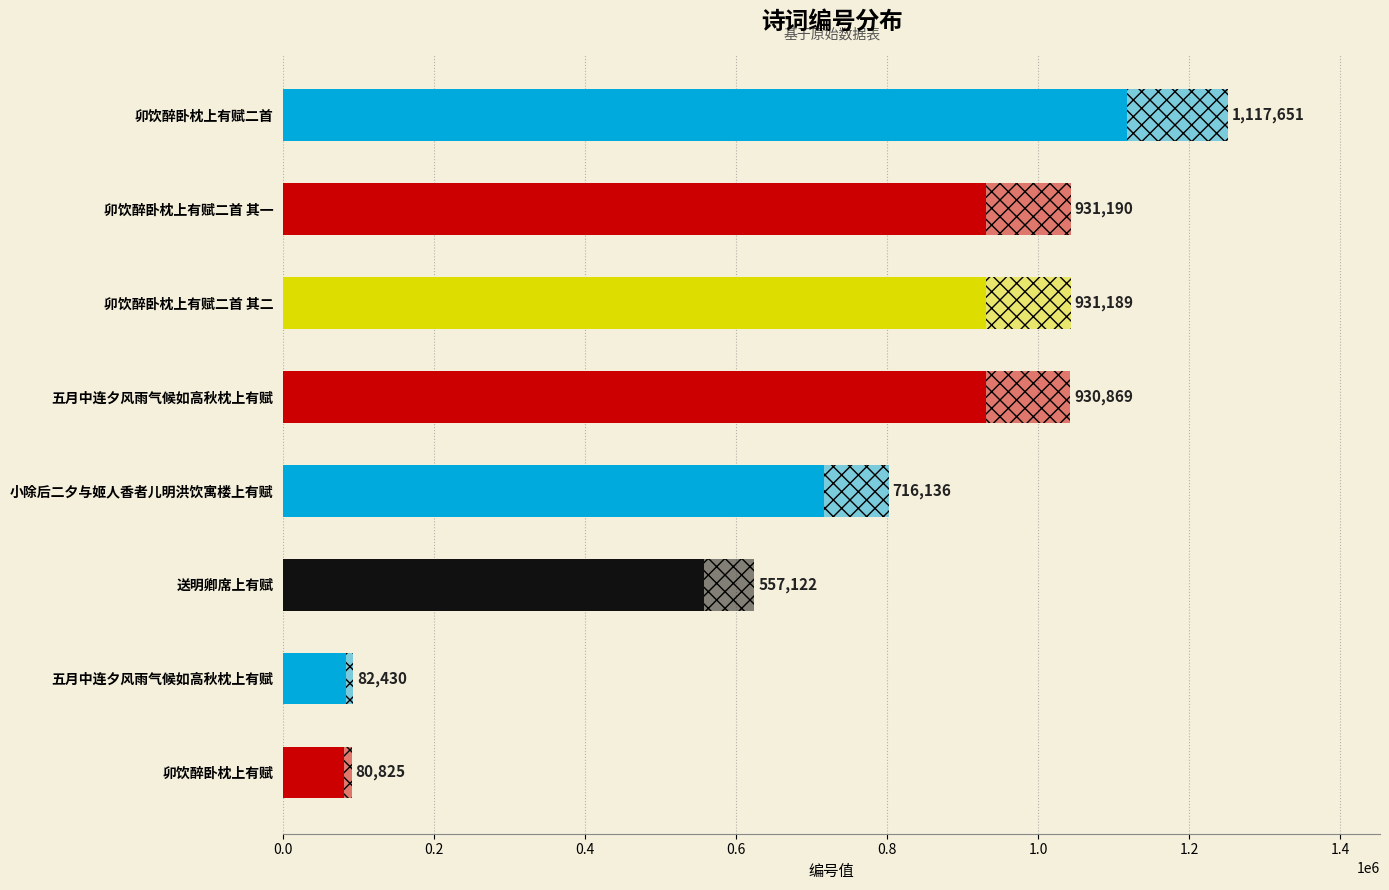

Are the bars grouped side by side (vs. stacked)?

No